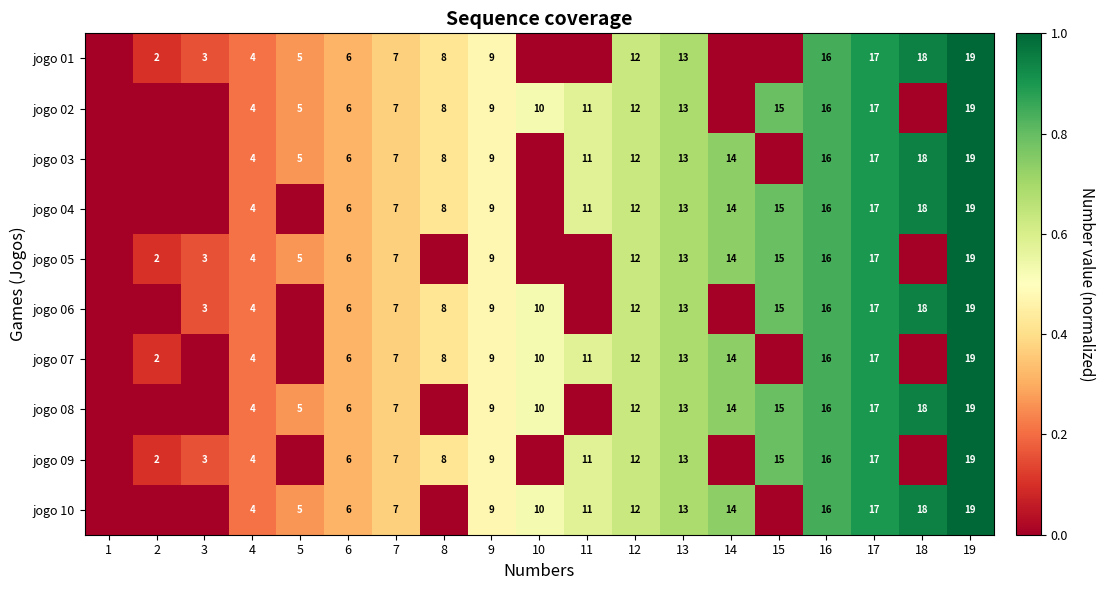

What is the total value across all series at 4?

40